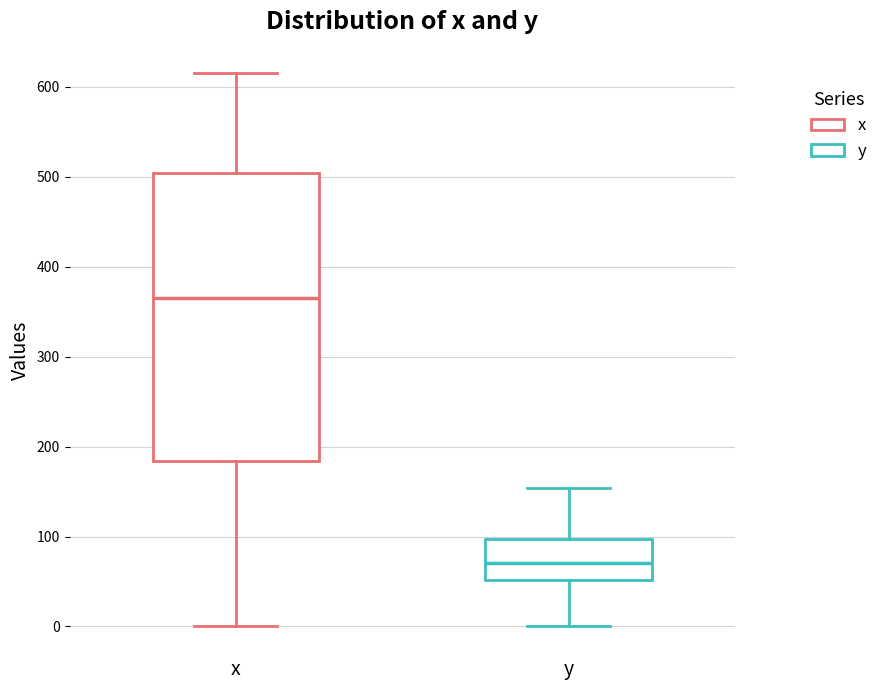

Which box is the tallest, from its lower edge to its upper edge?

x